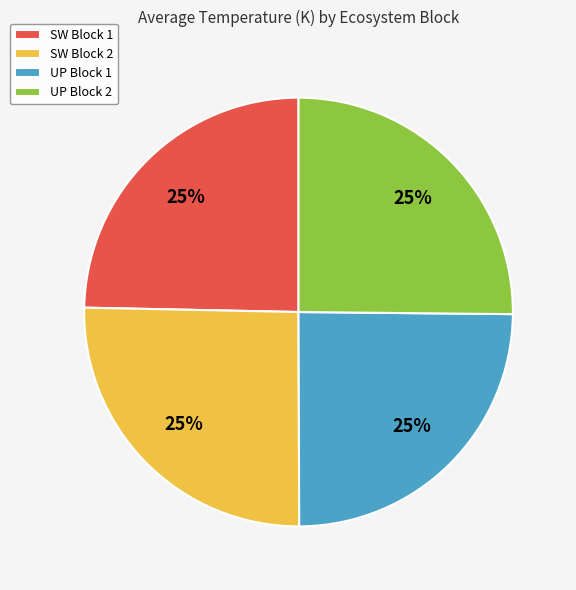

Is there a majority slice in this chart?

No